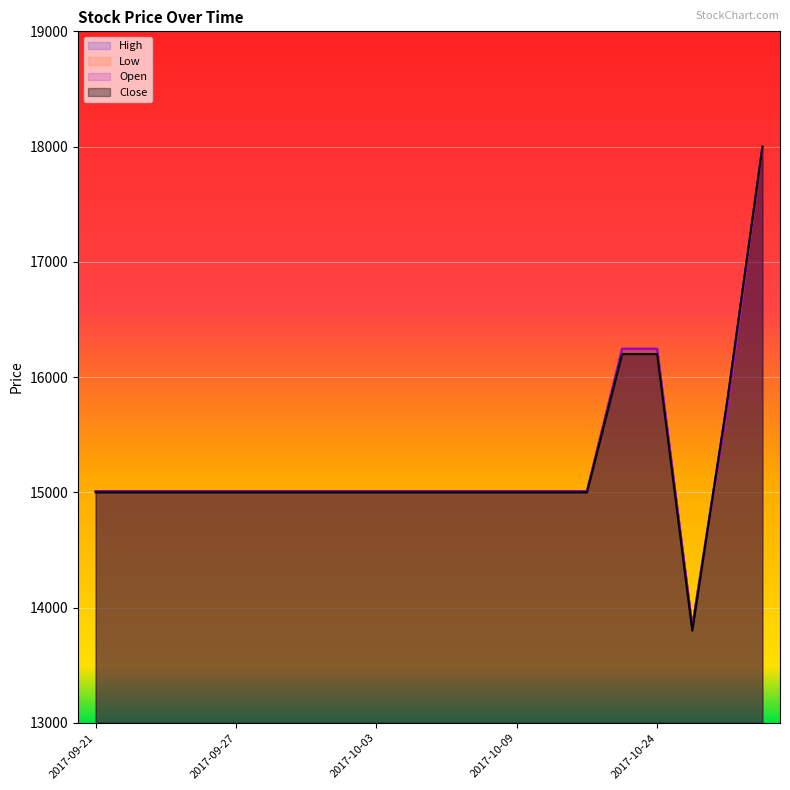

Which series changed the most between 2017-10-03 and 2017-10-27?

Close